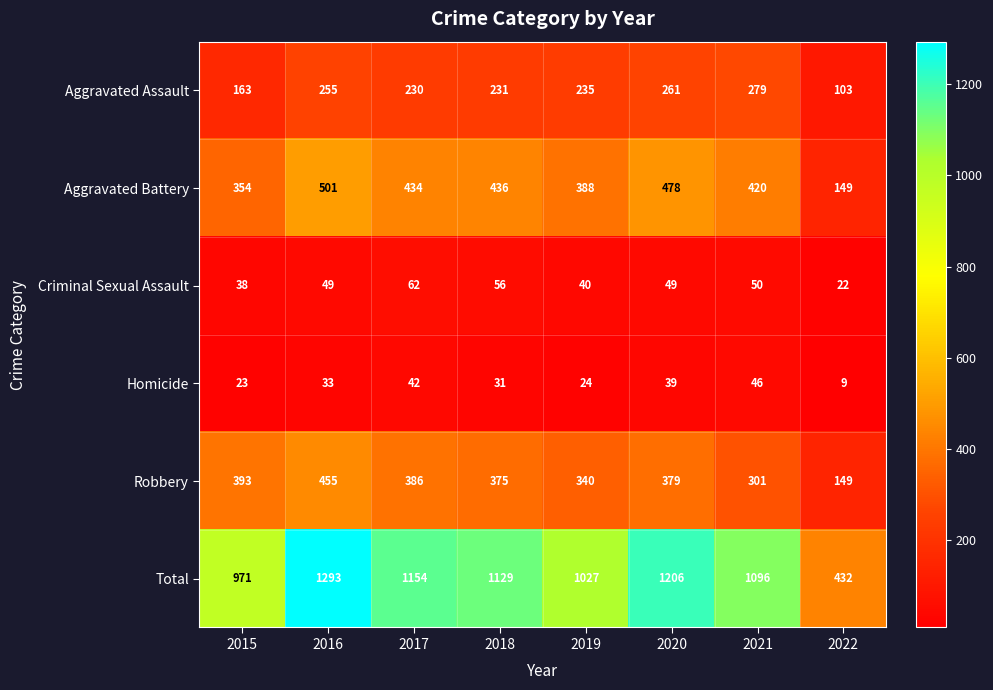

At which label does Total reach its minimum?

2022